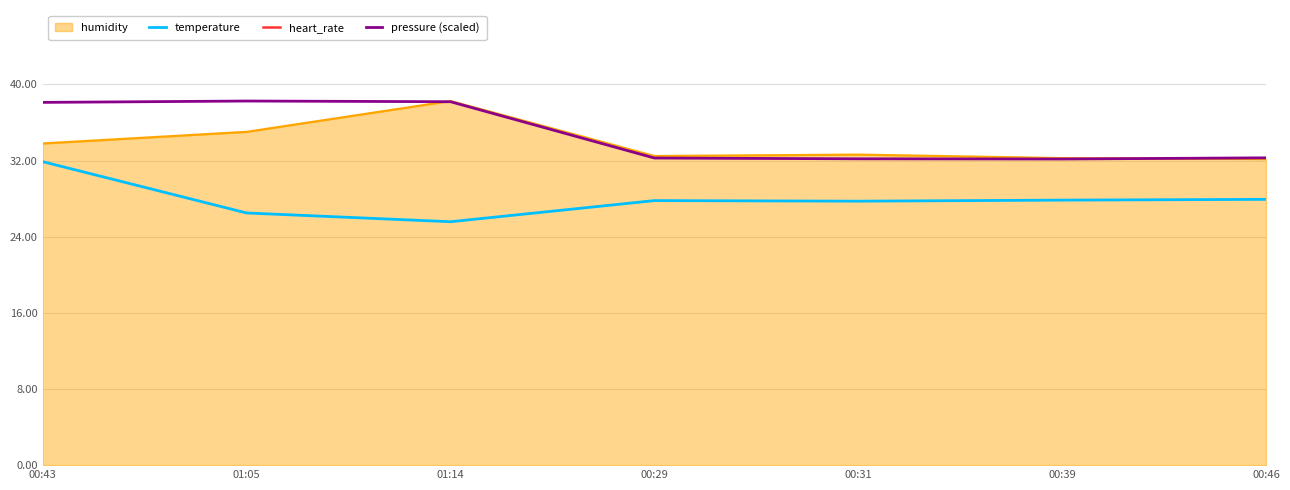

Where does the temperature series first go above 27?

00:43